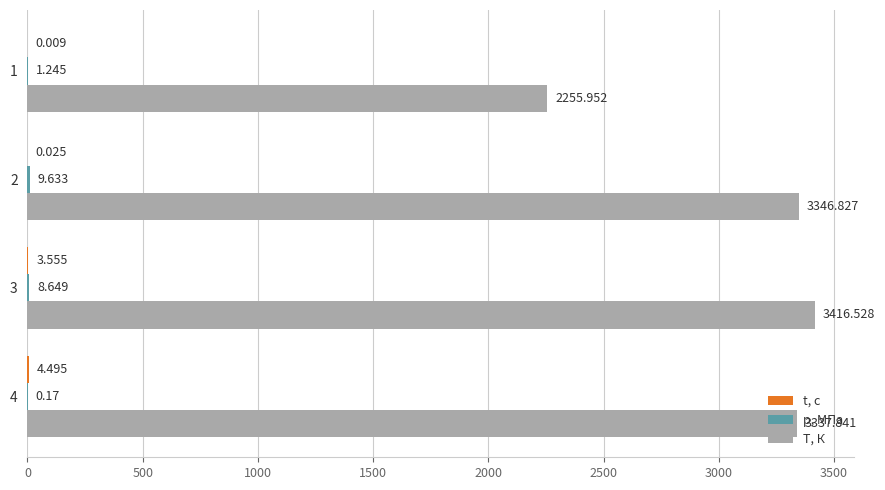

Which series has the largest total across all categories?

T, К